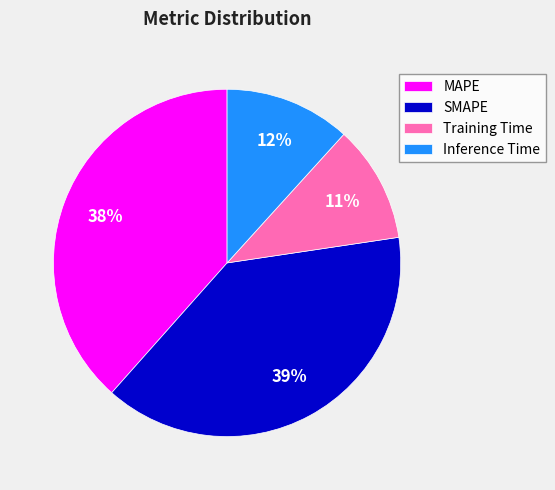

What percentage is the Training Time slice, to the nearest percent?

11%